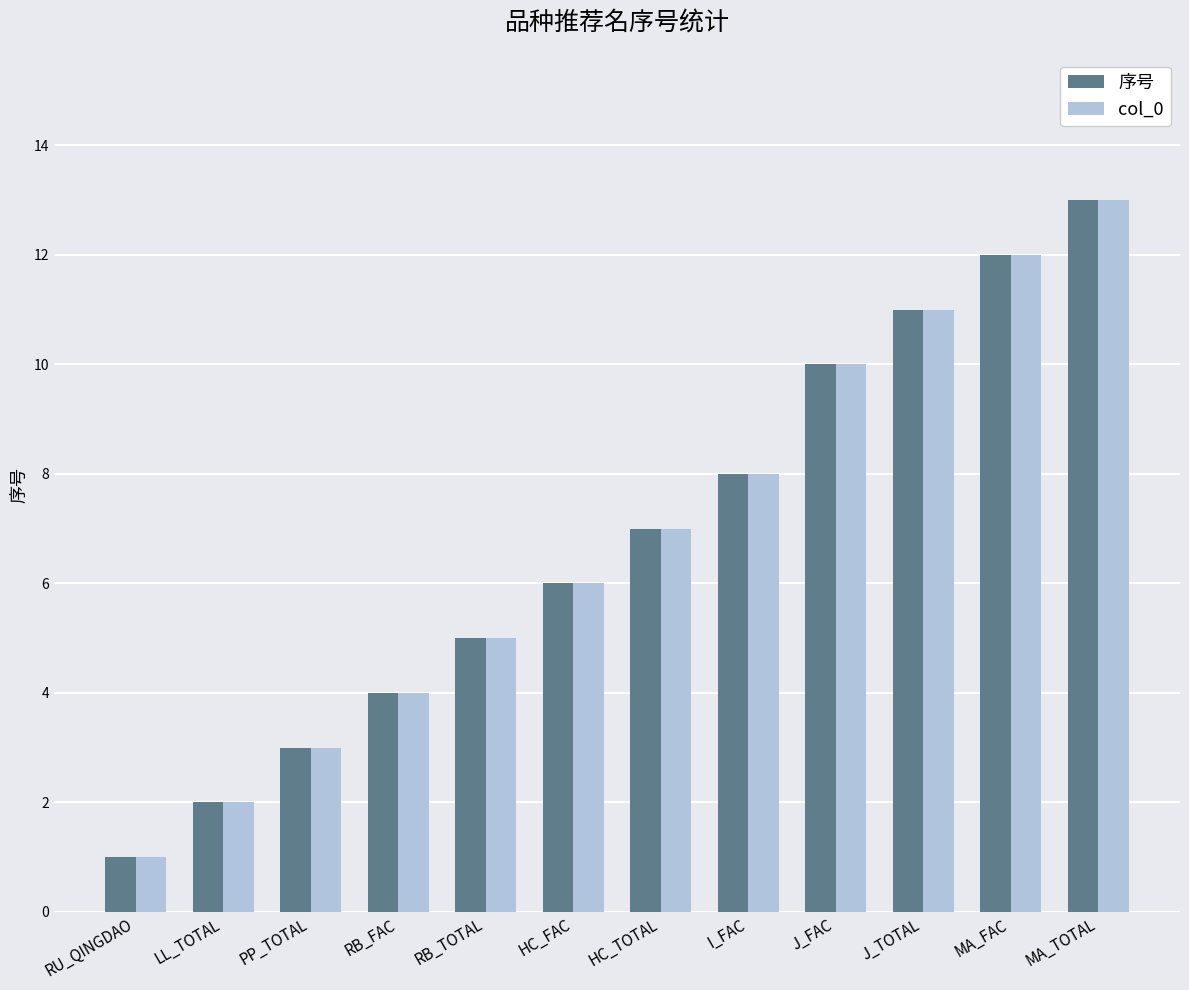

Count the number of data series in this chart.

2